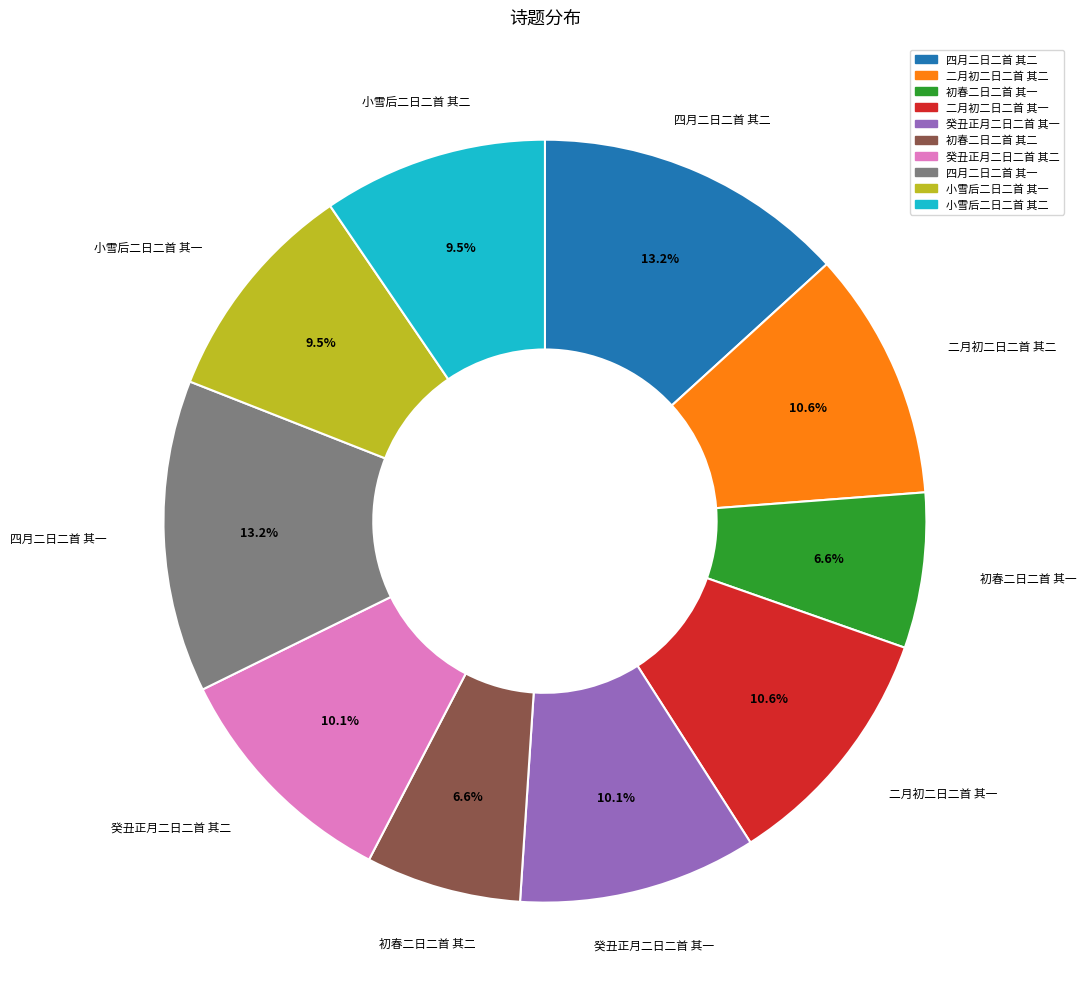

True or false: 癸丑正月二日二首 其二 accounts for 10% of the total.

True